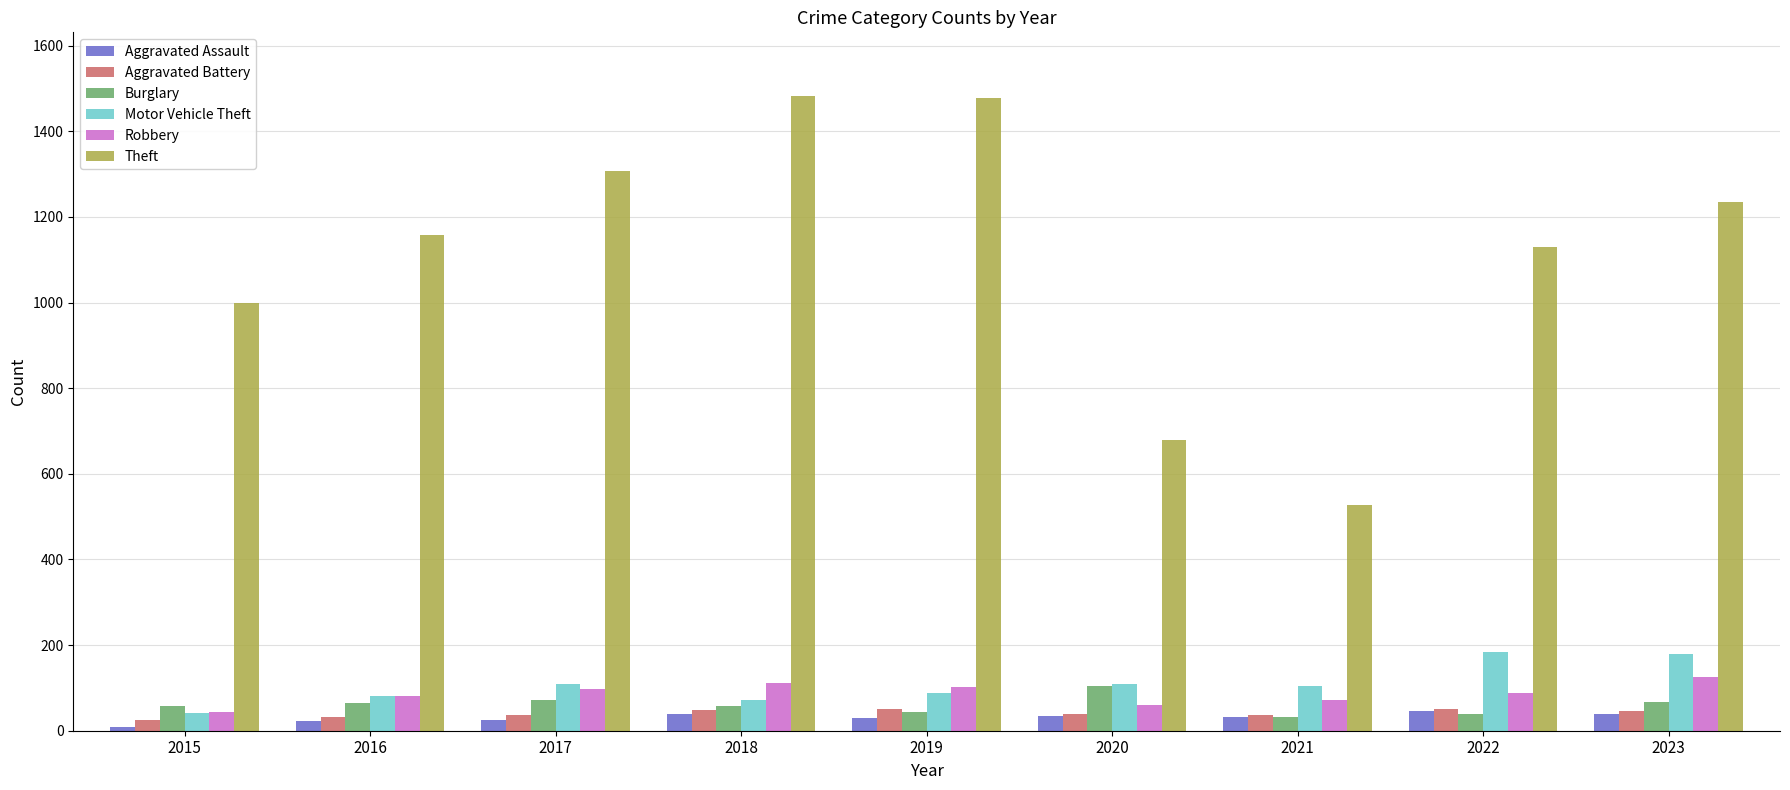

How many groups of bars are there?

9